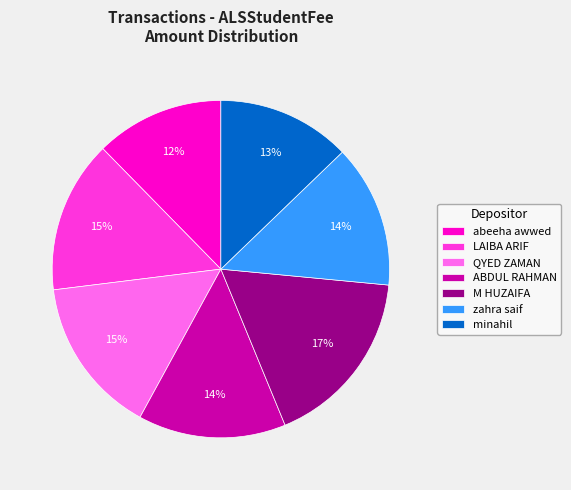

Count the number of slices in the pie.

7